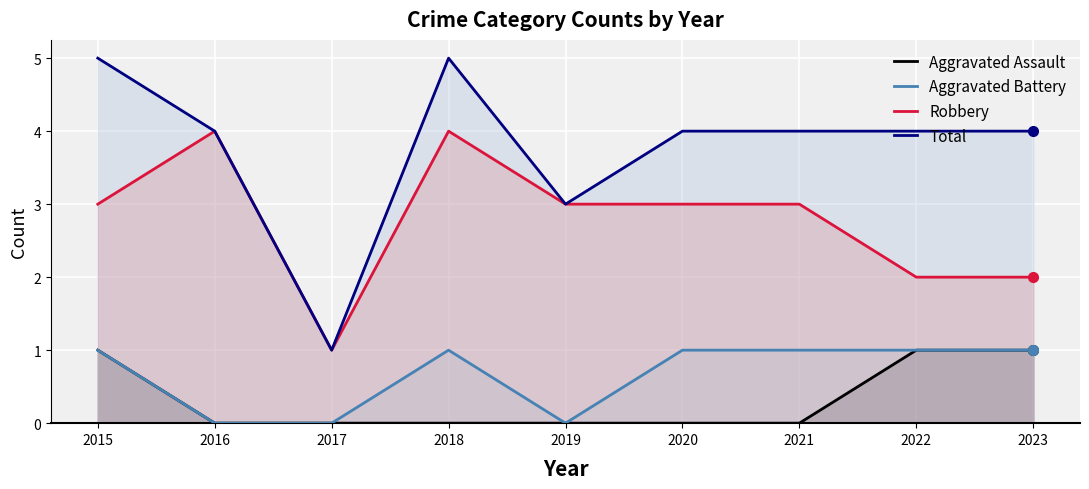

True or false: Robbery has a value of 1 at 2015.

False